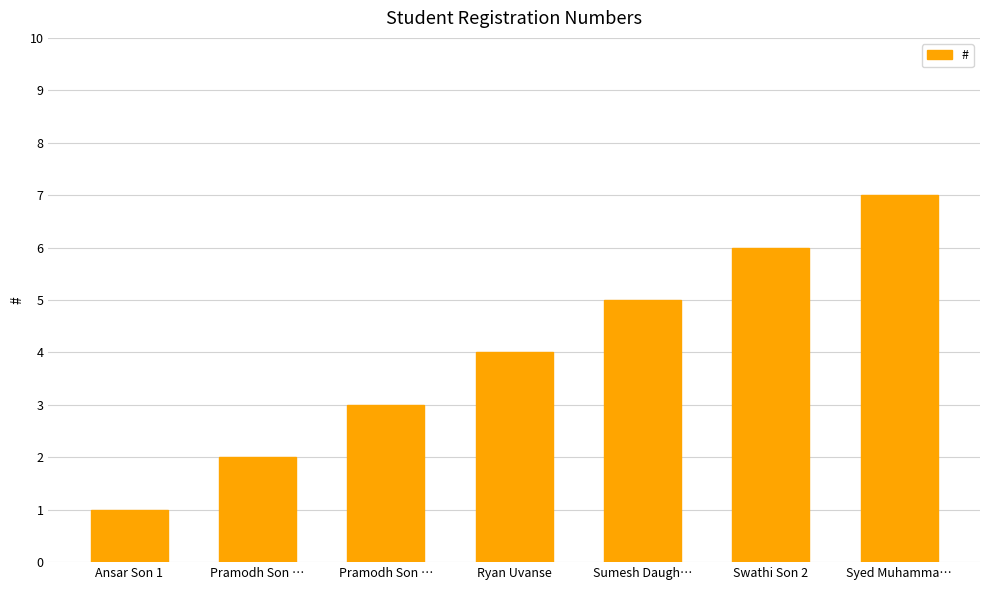

Which category has the lowest value across all series?

Ansar Son 1